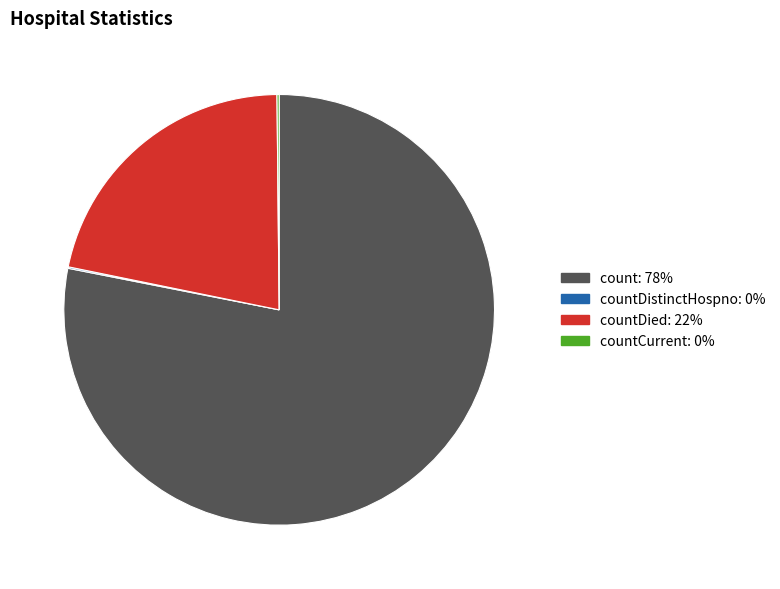

Is there a majority slice in this chart?

Yes